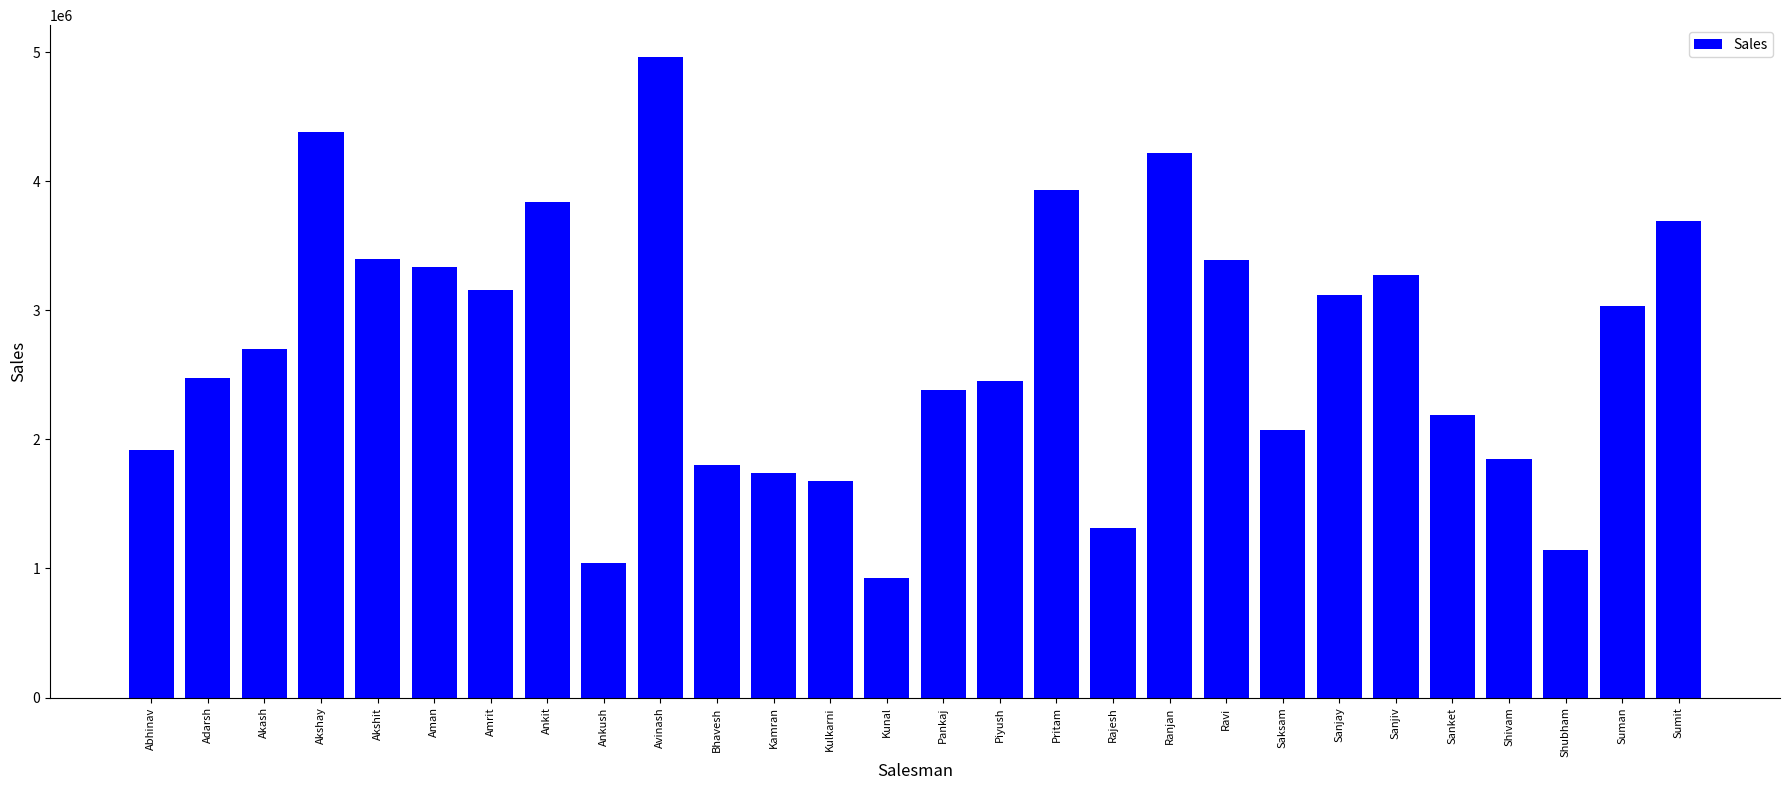

How many data points does each series have?

28